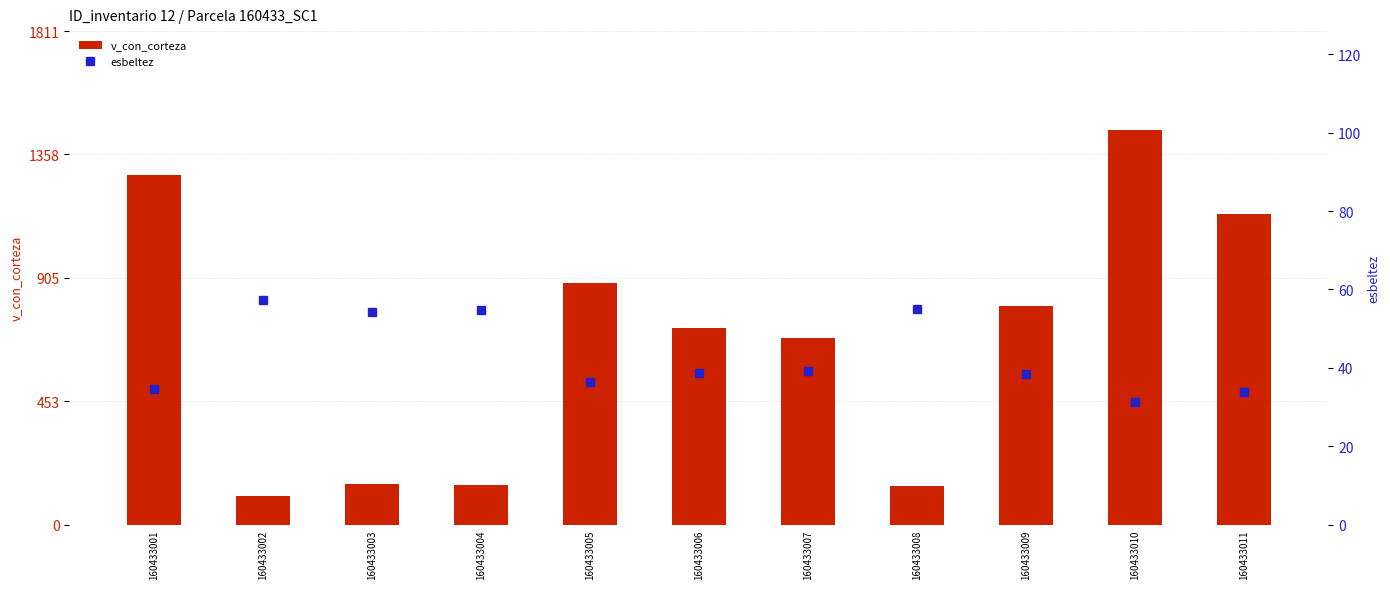

The esbeltez series shows 27.1 at 160433003. True or false?

False